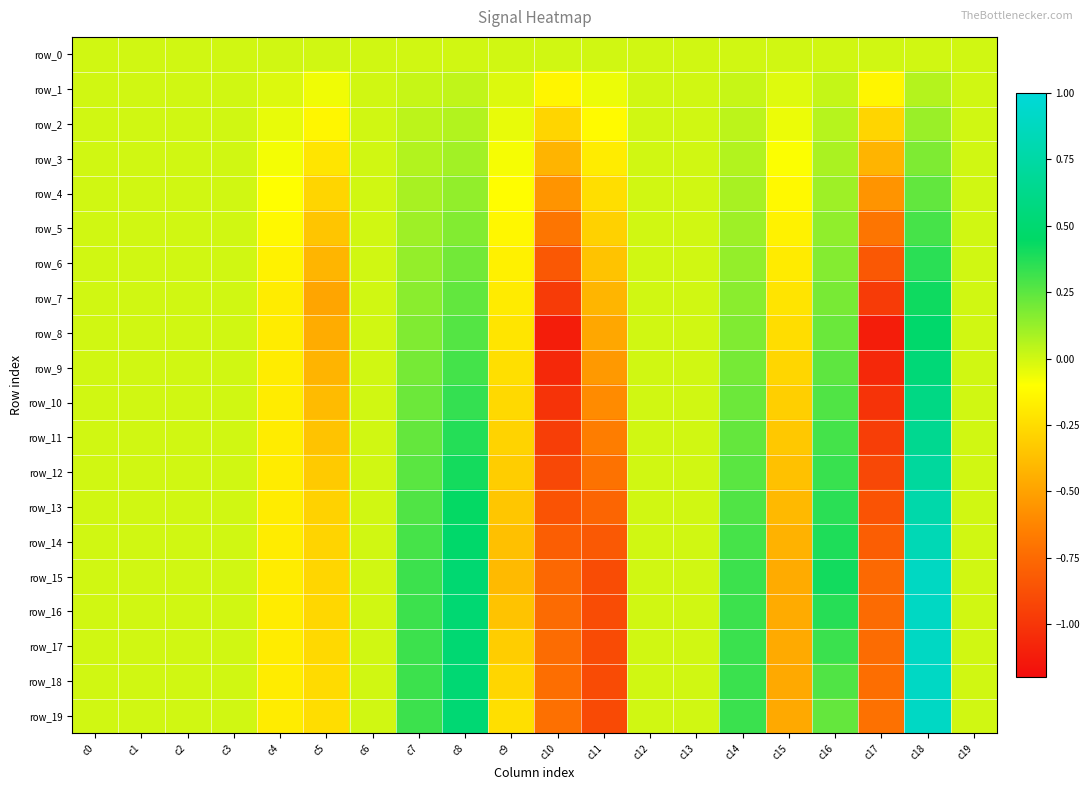

What is the sum of the row_17 values at c4 and c1?

-0.2